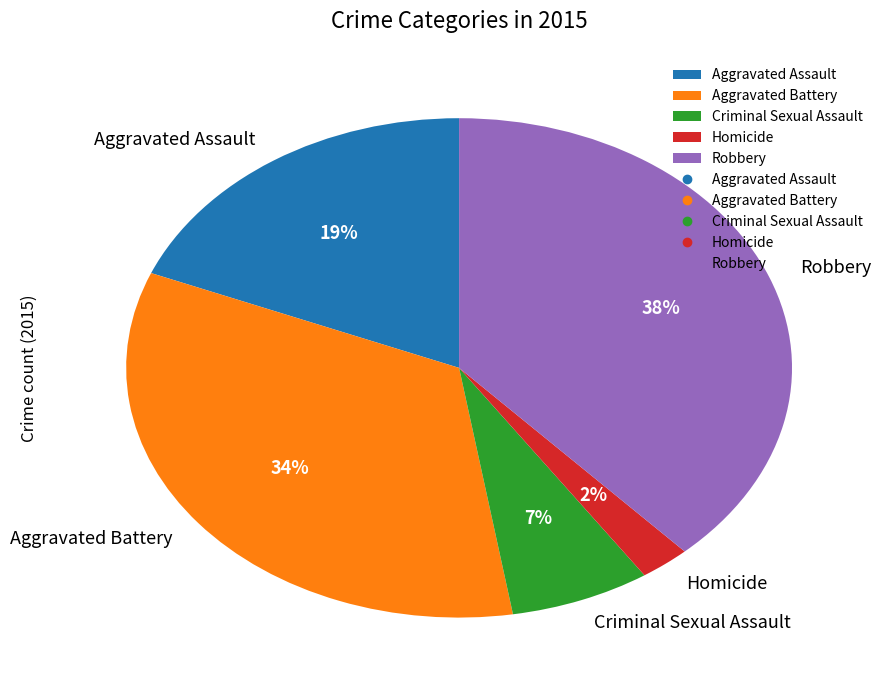

What is the ratio of the value at Criminal Sexual Assault to the value at Aggravated Assault?

0.4